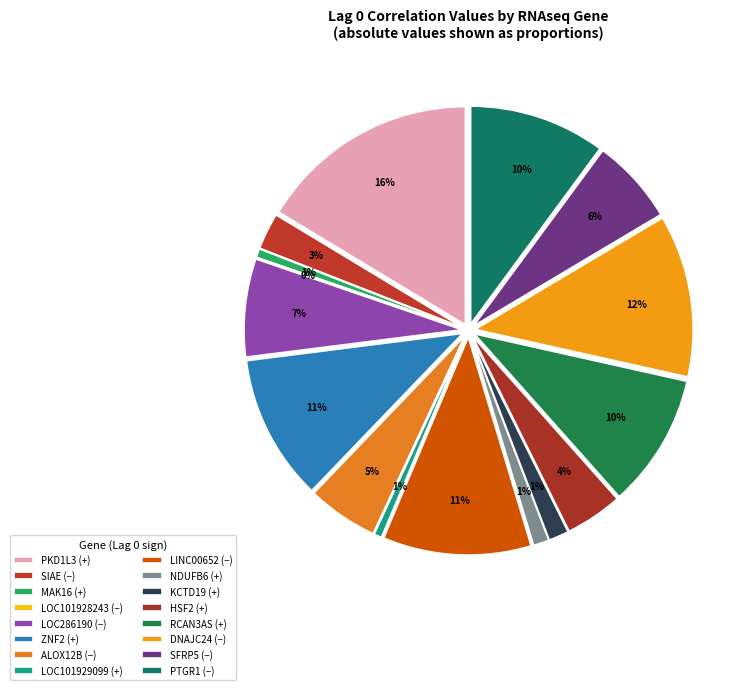

To the nearest percent, what is the average slice percentage?

6%